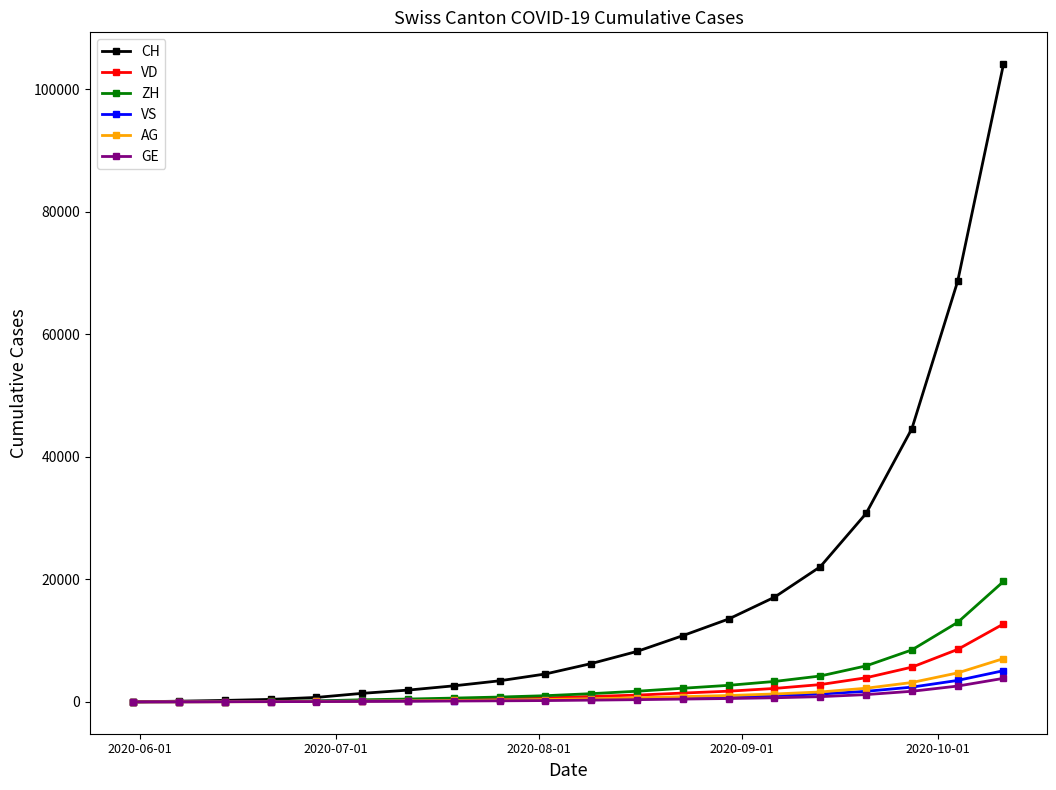

Which series has the widest spread of values?

CH